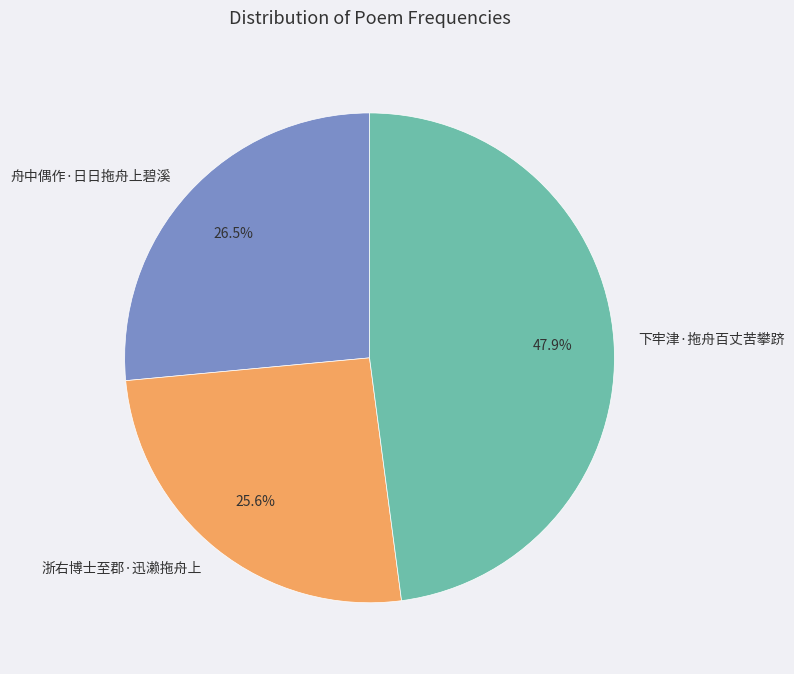

Count the number of slices in the pie.

3